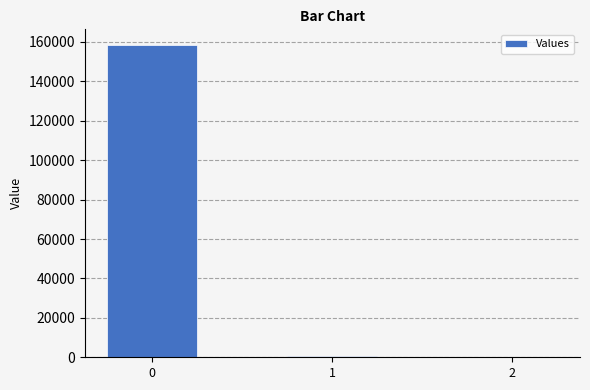

What is the sum of all values?

159012.4